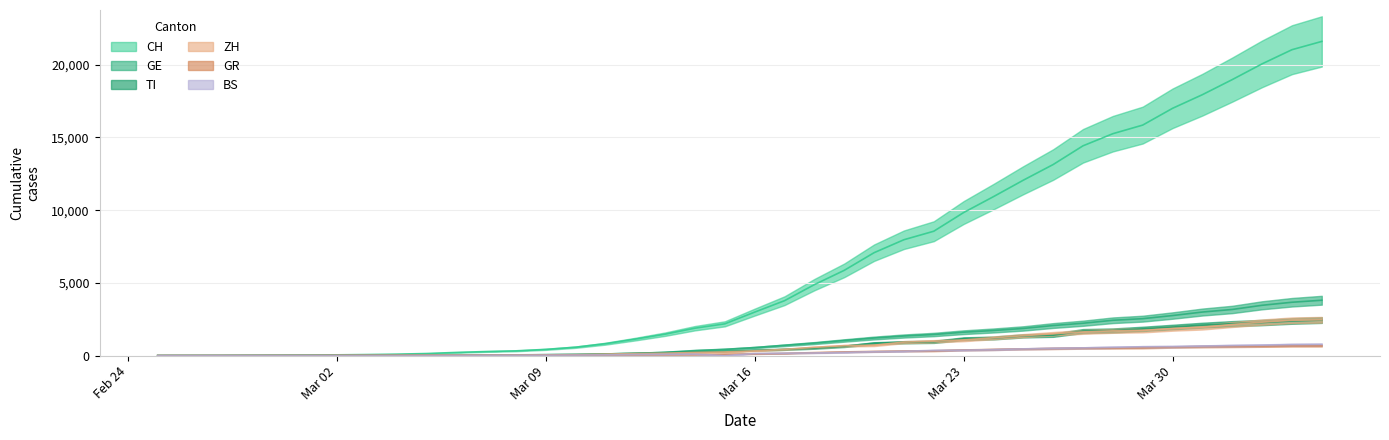

How many values in the BS series are below 143?

20